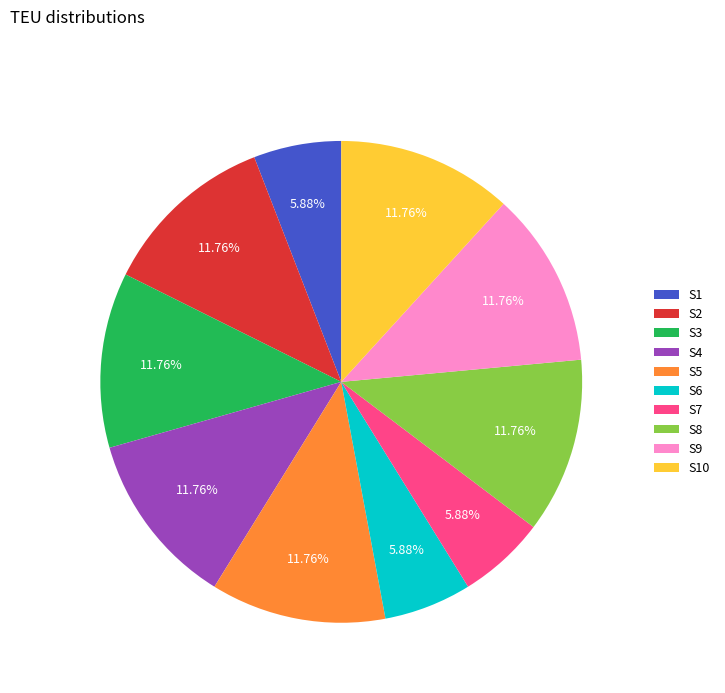

To the nearest percent, what percentage of the pie is S6?

6%